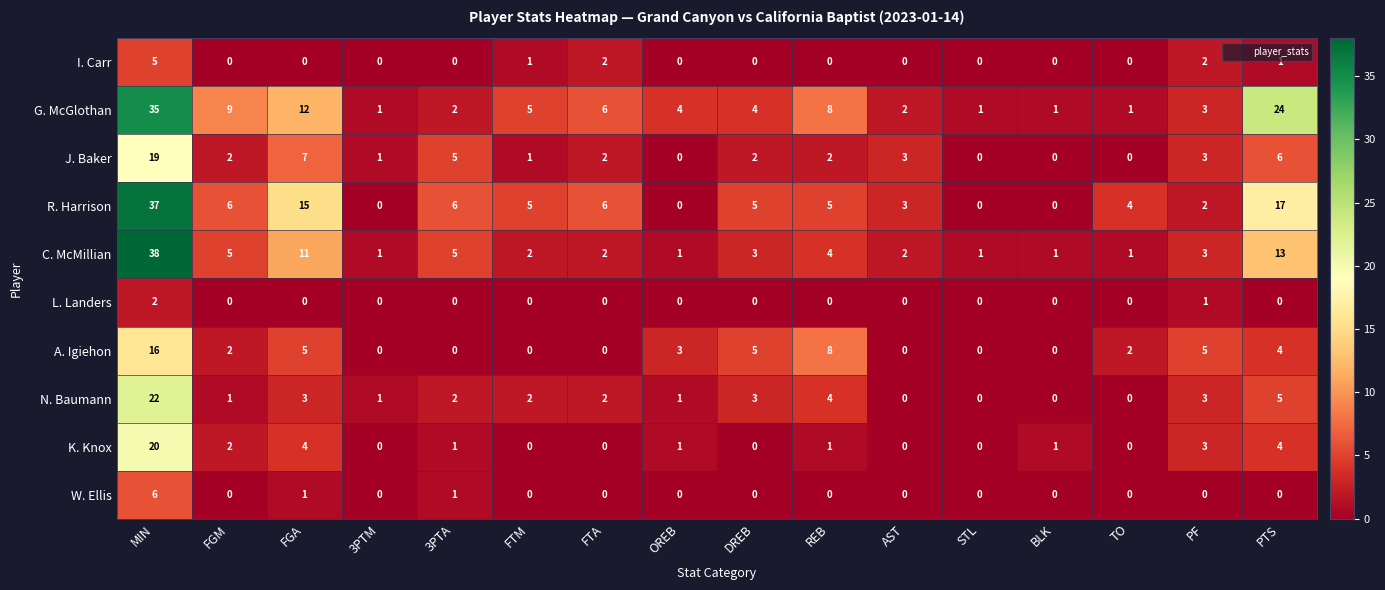

Rank the series by their maximum value, from lowest to highest.

L. Landers, I. Carr, W. Ellis, A. Igiehon, J. Baker, K. Knox, N. Baumann, G. McGlothan, R. Harrison, C. McMillian